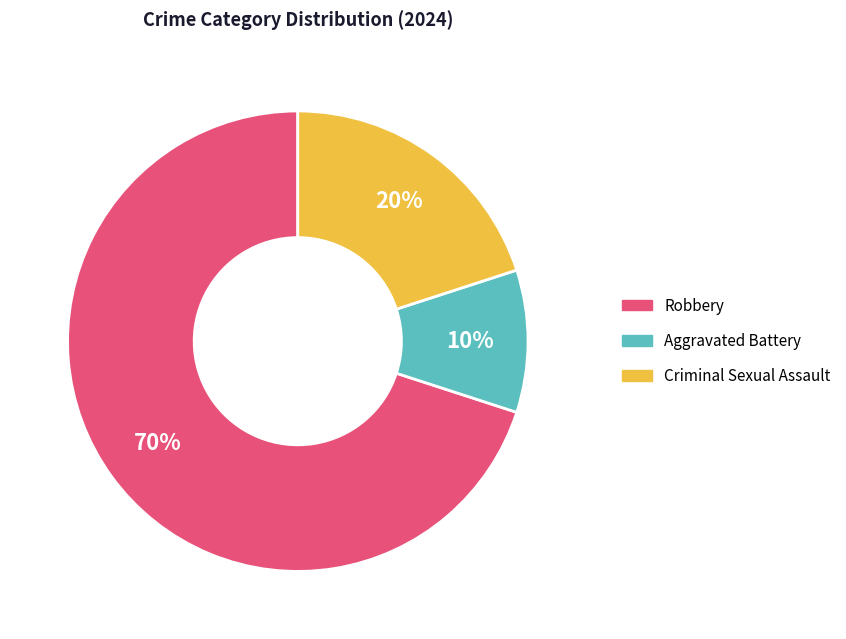

To the nearest percent, what is the combined percentage of Criminal Sexual Assault and Robbery?

90%